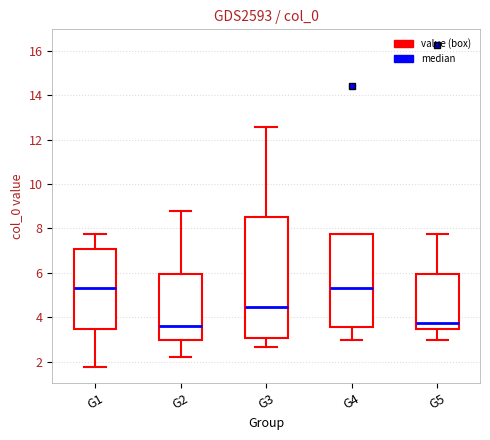

Which box is the tallest, from its lower edge to its upper edge?

G3